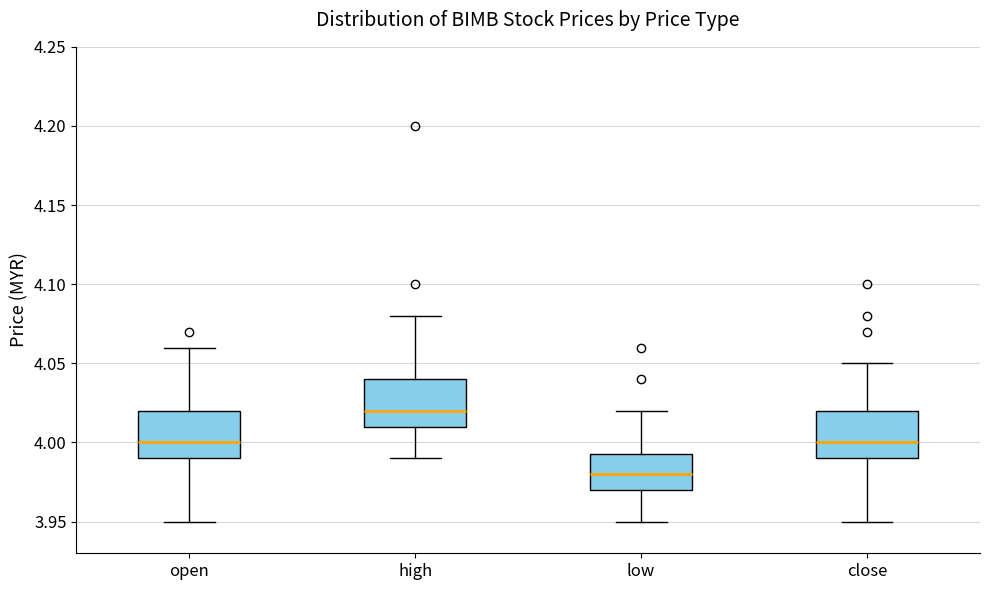

Where does the lower whisker of the box for low end on the y-axis? The values are not printed on the chart, so give them approximately, as read against the axis.

3.950